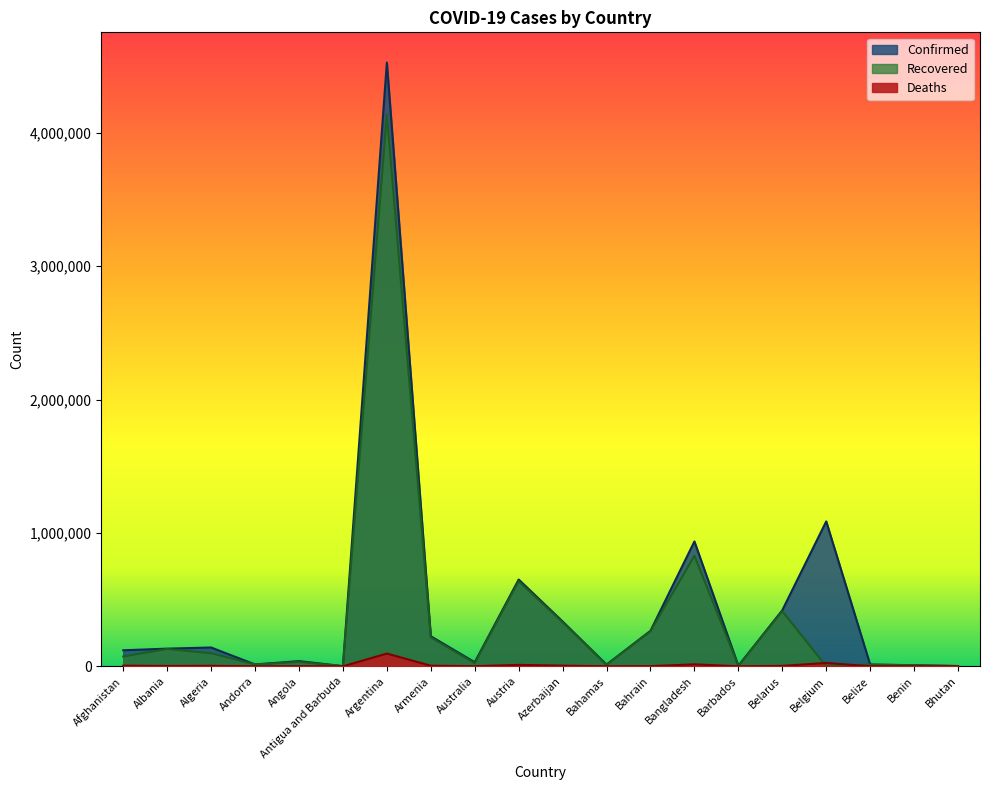

What are all the series names shown in the legend?

Confirmed, Recovered, Deaths